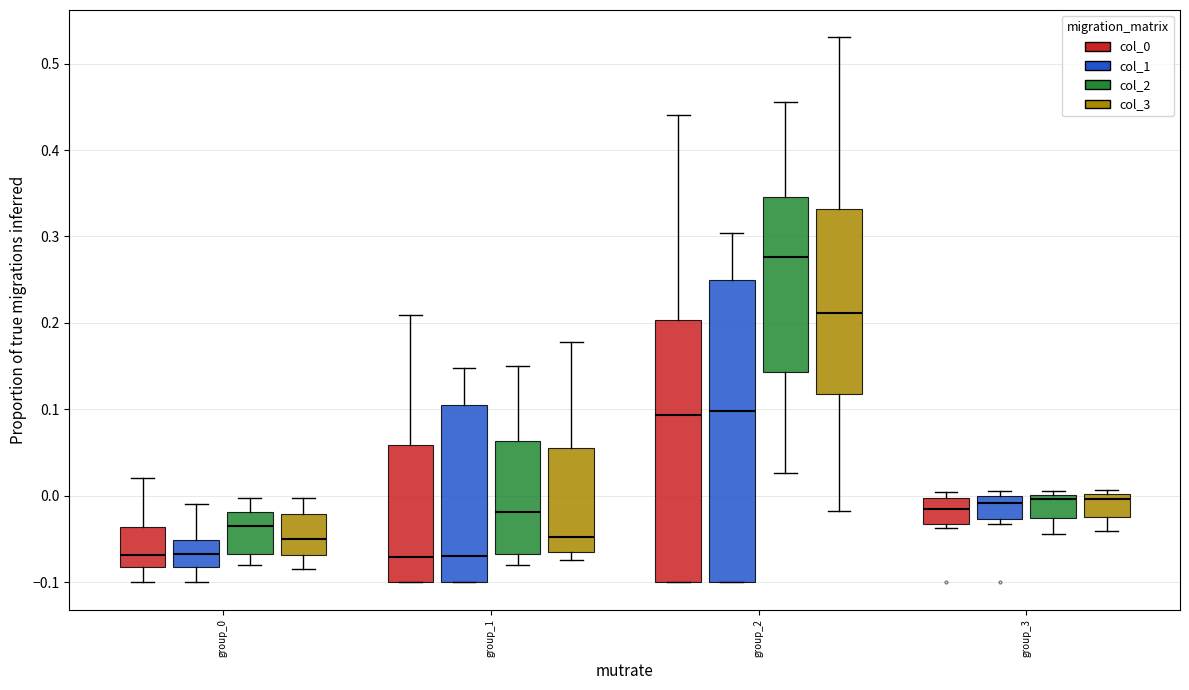

Reading left to right, read every box against the y-axis: the position of its median line, the range the box covers, and the ends of its whiskers. The values are not printed on the chart, so give them approximately, as read against the axis.

group_0 (col_0): median -0.07, box -0.08 to -0.04, whiskers -0.10 to 0.02
group_0 (col_1): median -0.07, box -0.08 to -0.05, whiskers -0.10 to -0.01
group_0 (col_2): median -0.03, box -0.07 to -0.02, whiskers -0.08 to 0.00
group_0 (col_3): median -0.05, box -0.07 to -0.02, whiskers -0.08 to 0.00
group_1 (col_0): median -0.07, box -0.10 to 0.06, whiskers -0.10 to 0.21
group_1 (col_1): median -0.07, box -0.10 to 0.11, whiskers -0.10 to 0.15
group_1 (col_2): median -0.02, box -0.07 to 0.06, whiskers -0.08 to 0.15
group_1 (col_3): median -0.05, box -0.07 to 0.06, whiskers -0.07 (just below the box's lower edge) to 0.18
group_2 (col_0): median 0.09, box -0.10 to 0.20, whiskers -0.10 to 0.44
group_2 (col_1): median 0.10, box -0.10 to 0.25, whiskers -0.10 to 0.30
group_2 (col_2): median 0.28, box 0.14 to 0.35, whiskers 0.03 to 0.46
group_2 (col_3): median 0.21, box 0.12 to 0.33, whiskers -0.02 to 0.53
group_3 (col_0): median -0.02, box -0.03 to 0.00, whiskers -0.04 to 0.00 (just above the box's upper edge)
group_3 (col_1): median -0.01, box -0.03 to 0.00, whiskers -0.03 (just below the box's lower edge) to 0.01
group_3 (col_2): median 0.00 (just below the box's upper edge), box -0.03 to 0.00, whiskers -0.04 to 0.01
group_3 (col_3): median 0.00 (just below the box's upper edge), box -0.02 to 0.00, whiskers -0.04 to 0.01